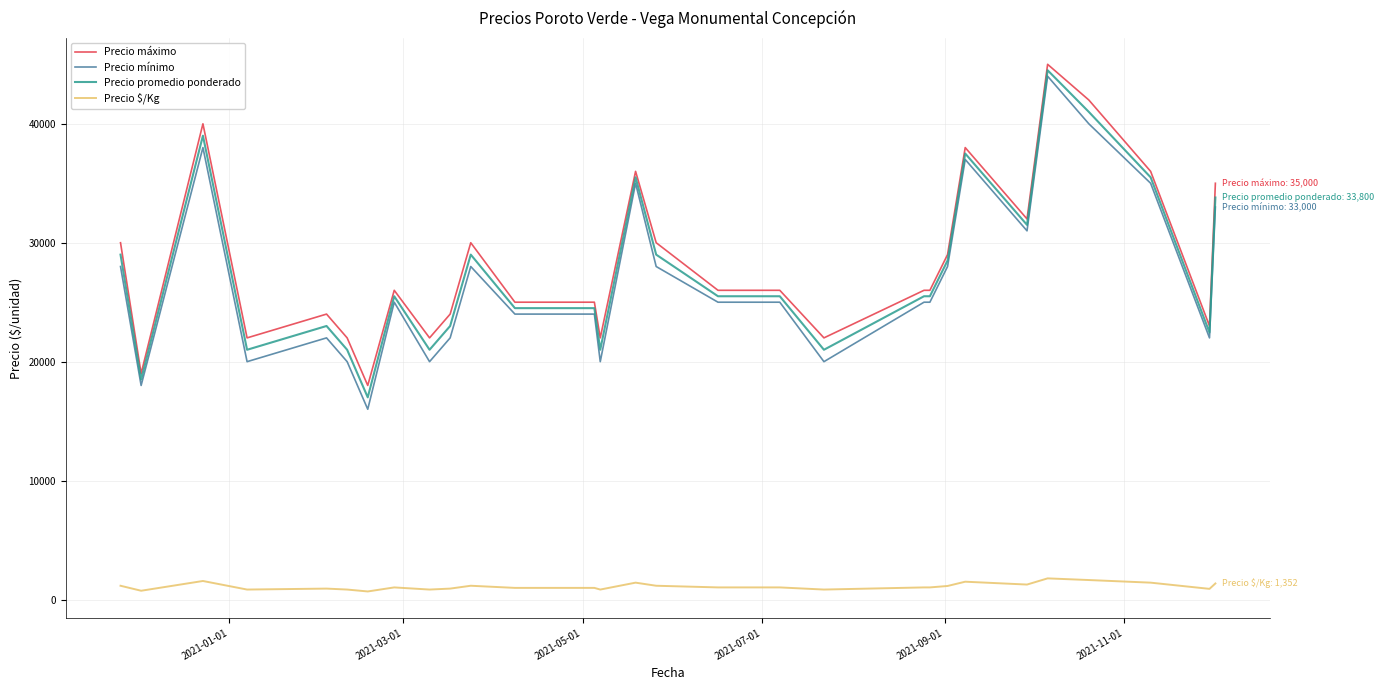

What is the lowest value of the Precio máximo series?

18000